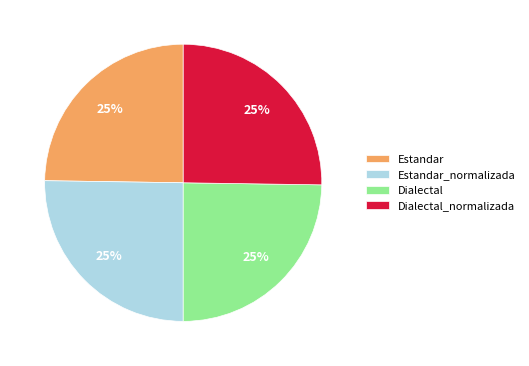

Does Estandar account for over 50% of the chart?

No